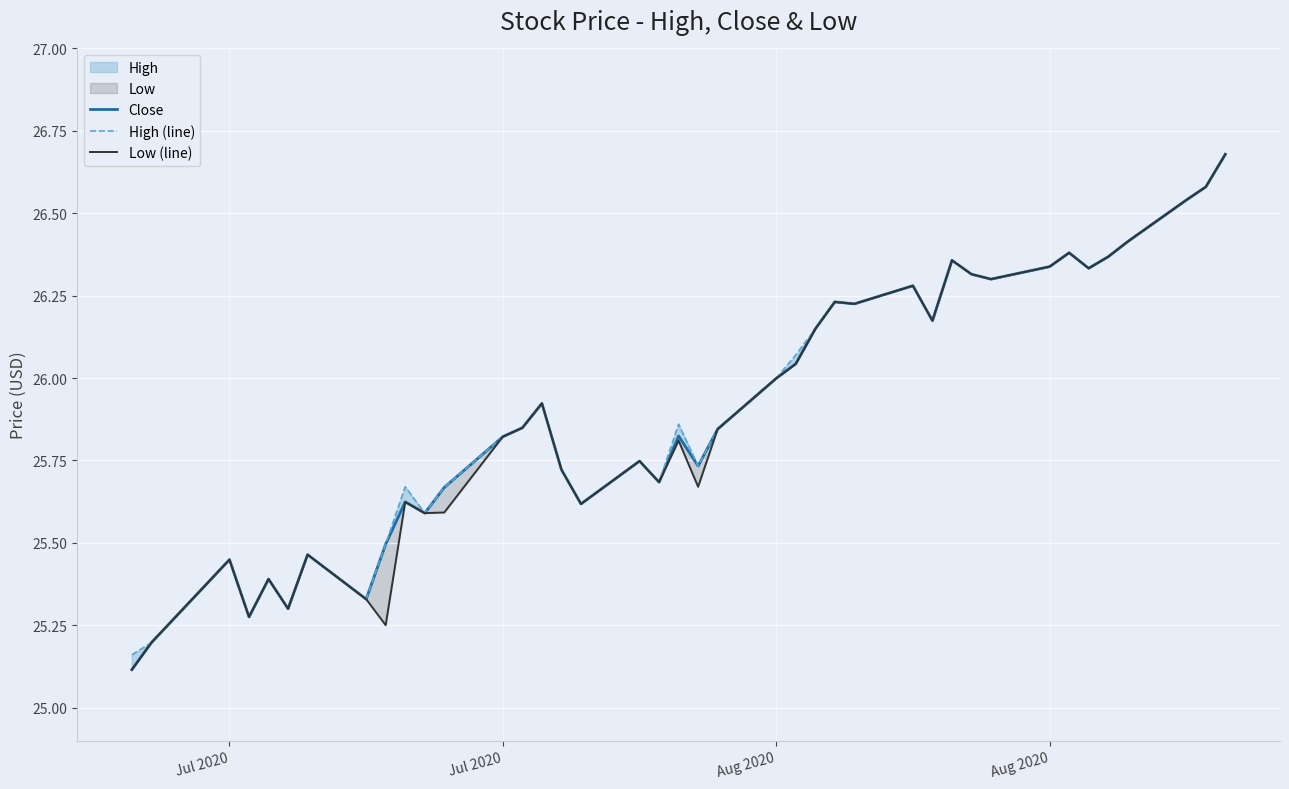

In Low (line), how many points are higher than both neighbors (excluding endpoints)?

11